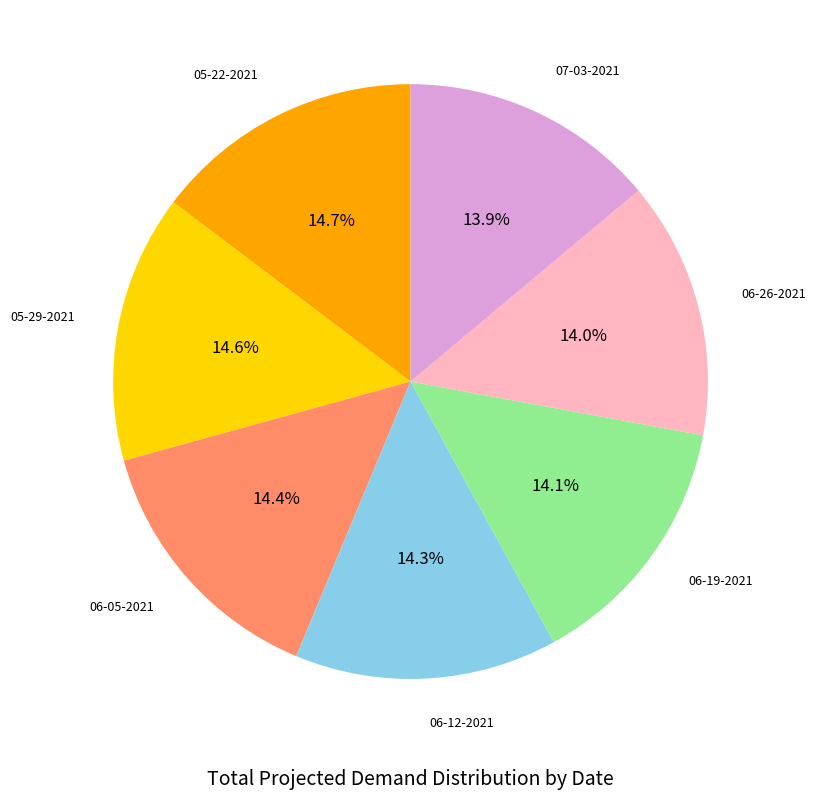

What percentage is the 05-22-2021 slice, to the nearest percent?

15%